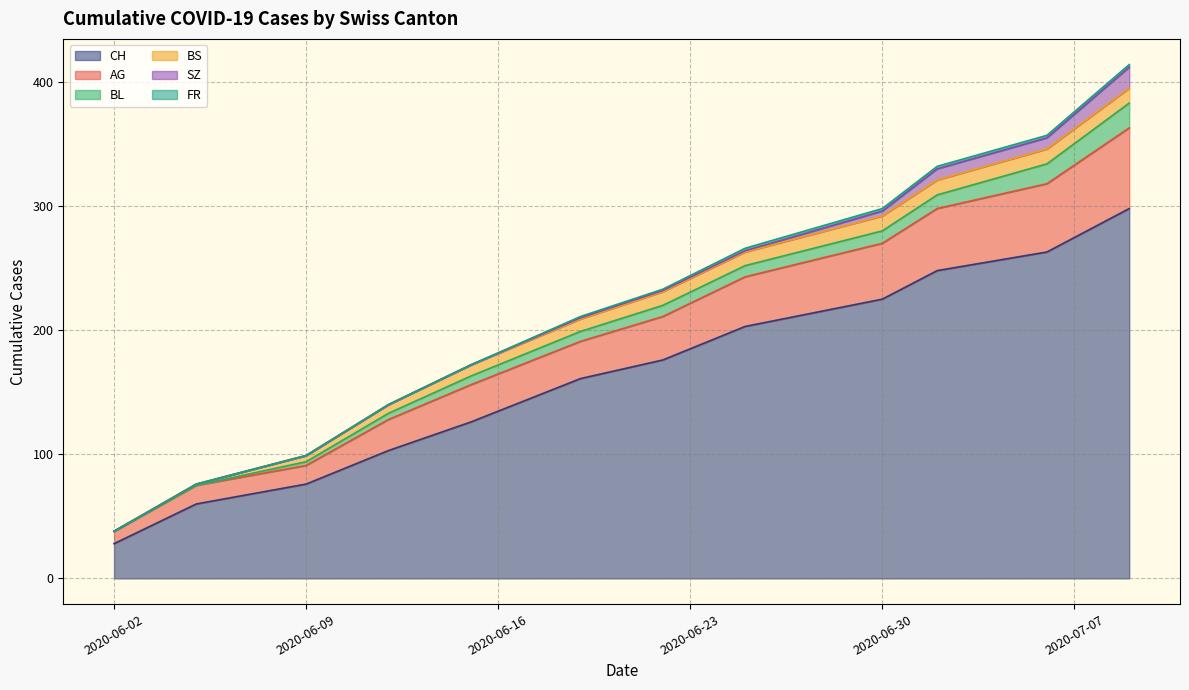

What is the maximum value for CH?

298